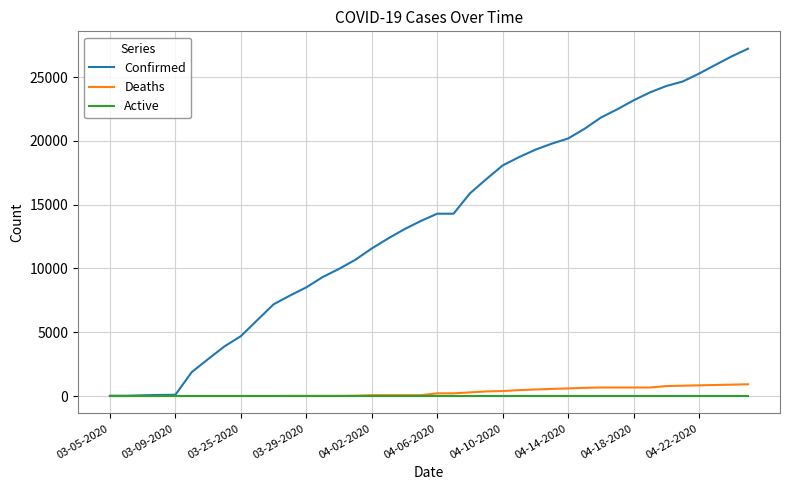

Rank the series by their maximum value, from highest to lowest.

Confirmed, Deaths, Active